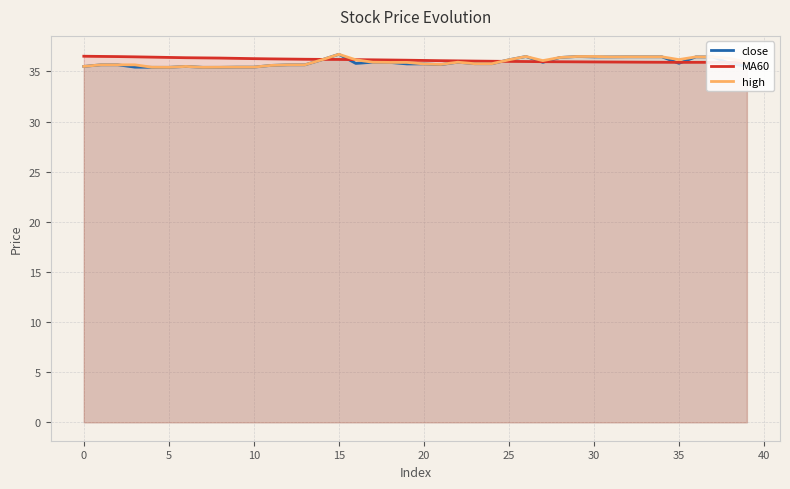

True or false: high has a value of 35.5 at 0.

True